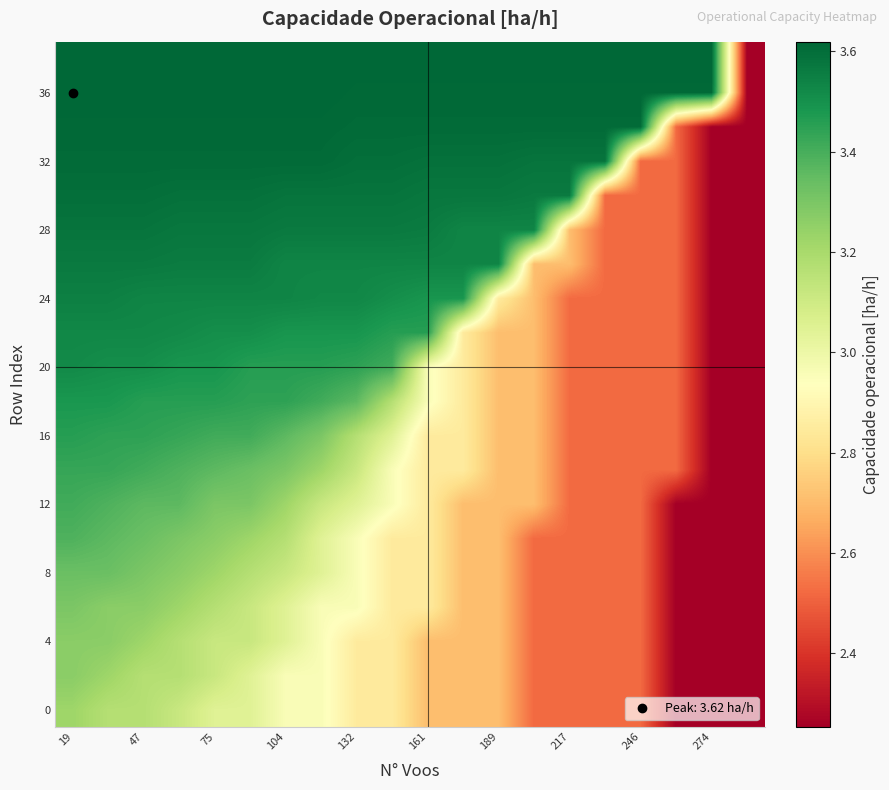

At which category is the sum across all series the highest?

19